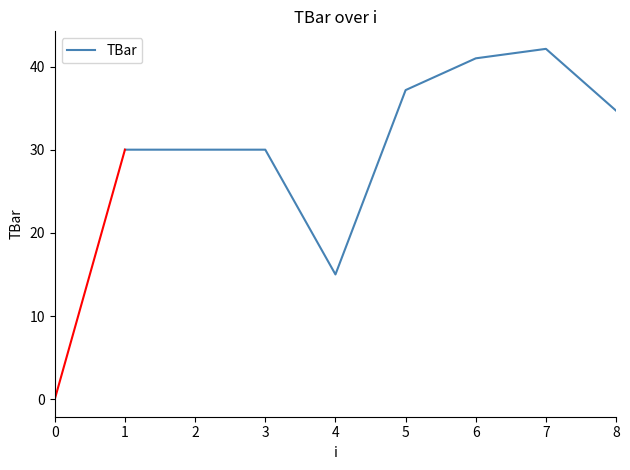

What is the change in value from 3 to 6?

+11.0